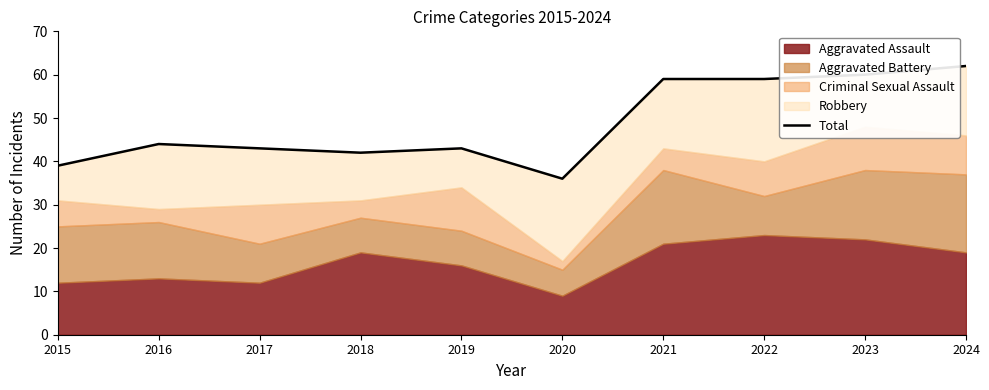

How many values exceed 44?

4